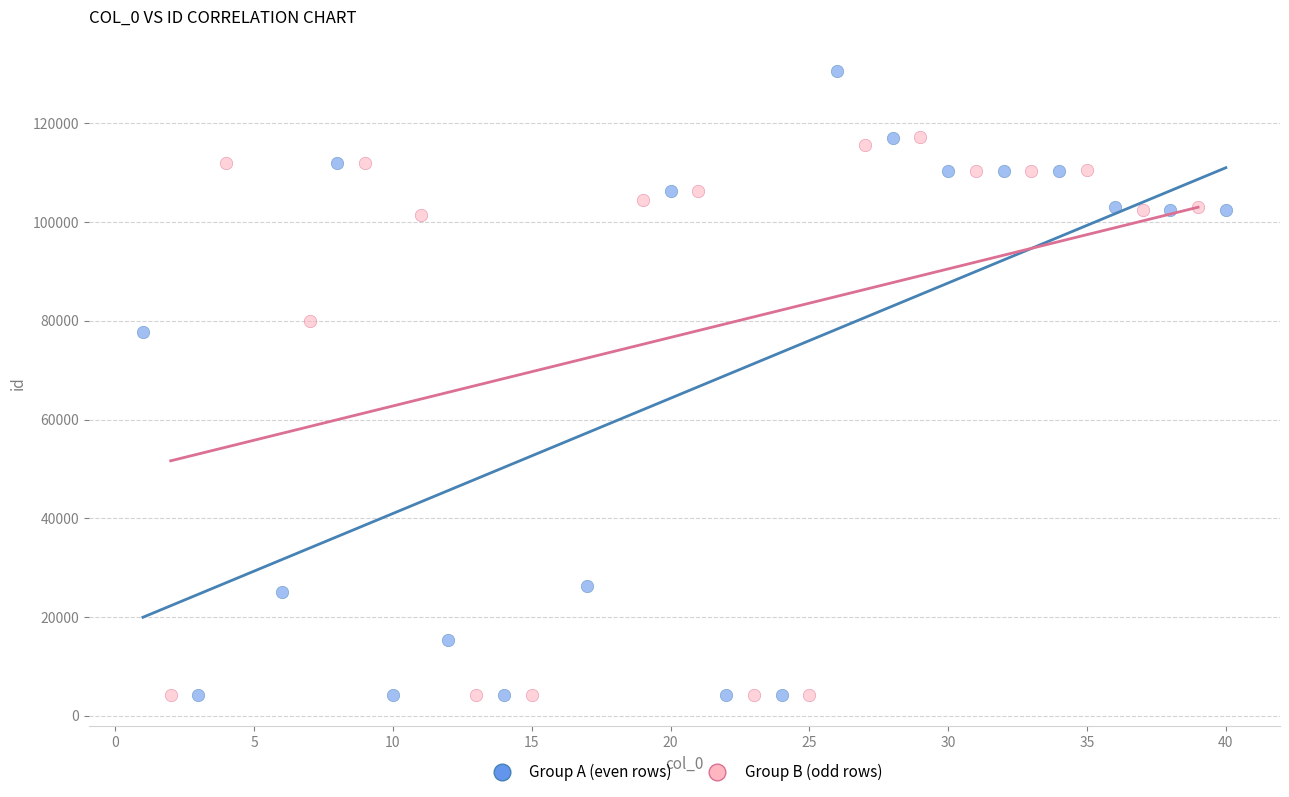

Which series reaches the maximum Y coordinate?

Group A (even rows)